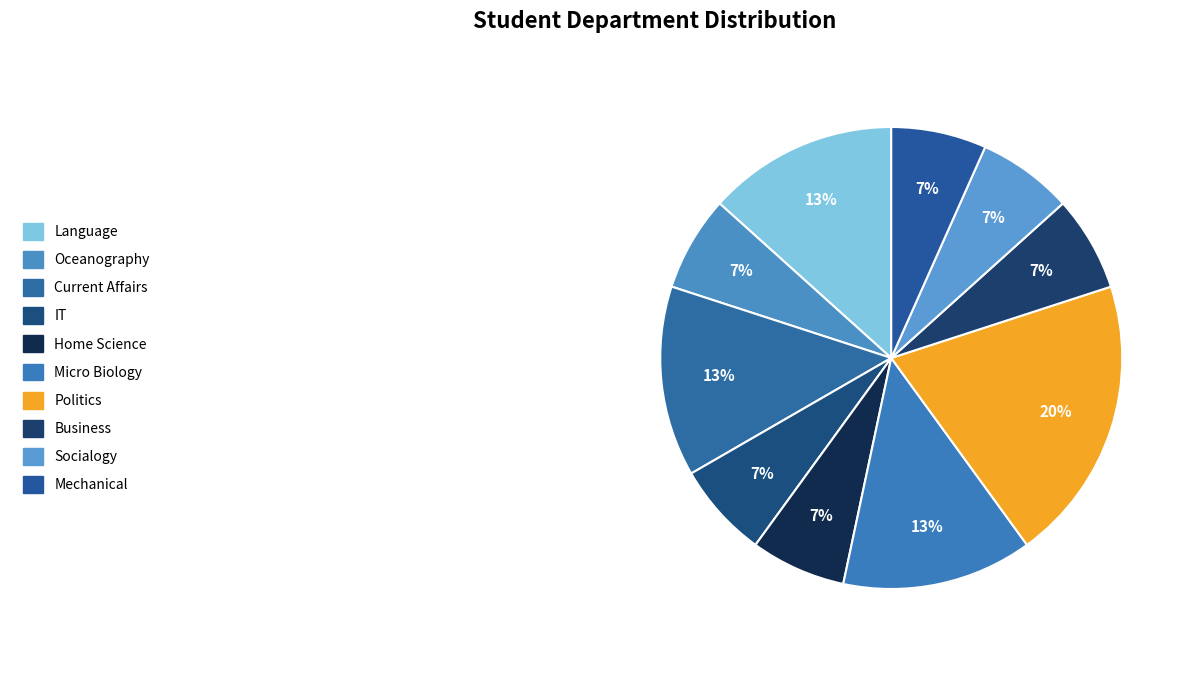

Does any single category account for the majority?

No